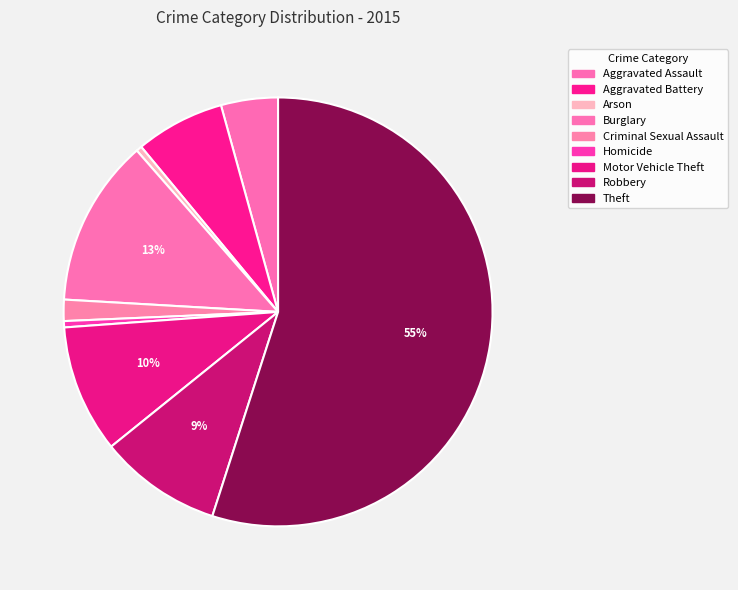

How many slices are in this pie chart?

9